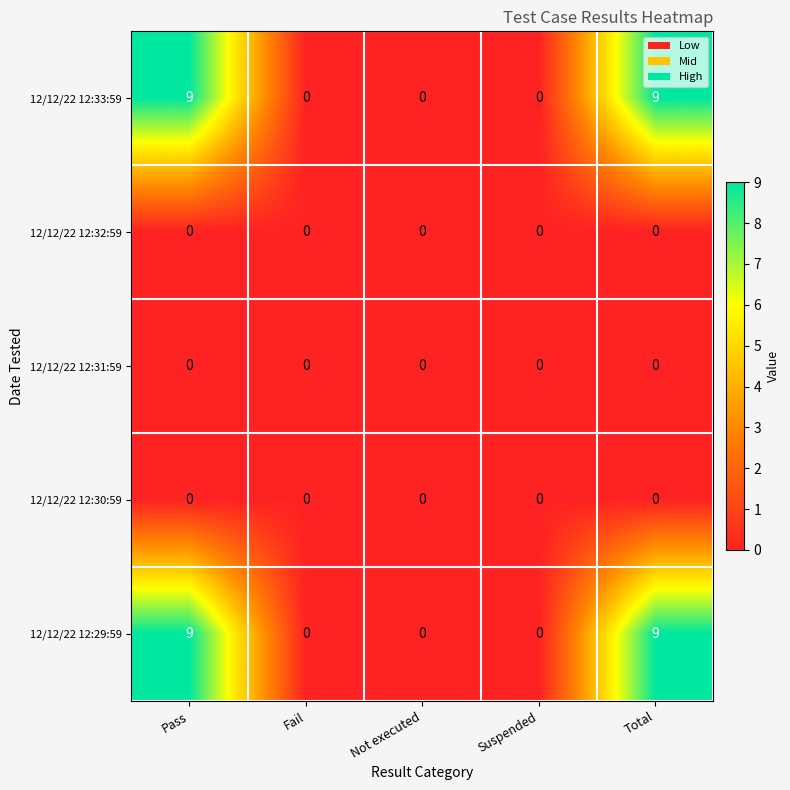

Reading right to left, extract all data points from this chart.

12/12/22 12:33:59: Total=9	Suspended=0	Not executed=0	Fail=0	Pass=9
12/12/22 12:32:59: Total=0	Suspended=0	Not executed=0	Fail=0	Pass=0
12/12/22 12:31:59: Total=0	Suspended=0	Not executed=0	Fail=0	Pass=0
12/12/22 12:30:59: Total=0	Suspended=0	Not executed=0	Fail=0	Pass=0
12/12/22 12:29:59: Total=9	Suspended=0	Not executed=0	Fail=0	Pass=9